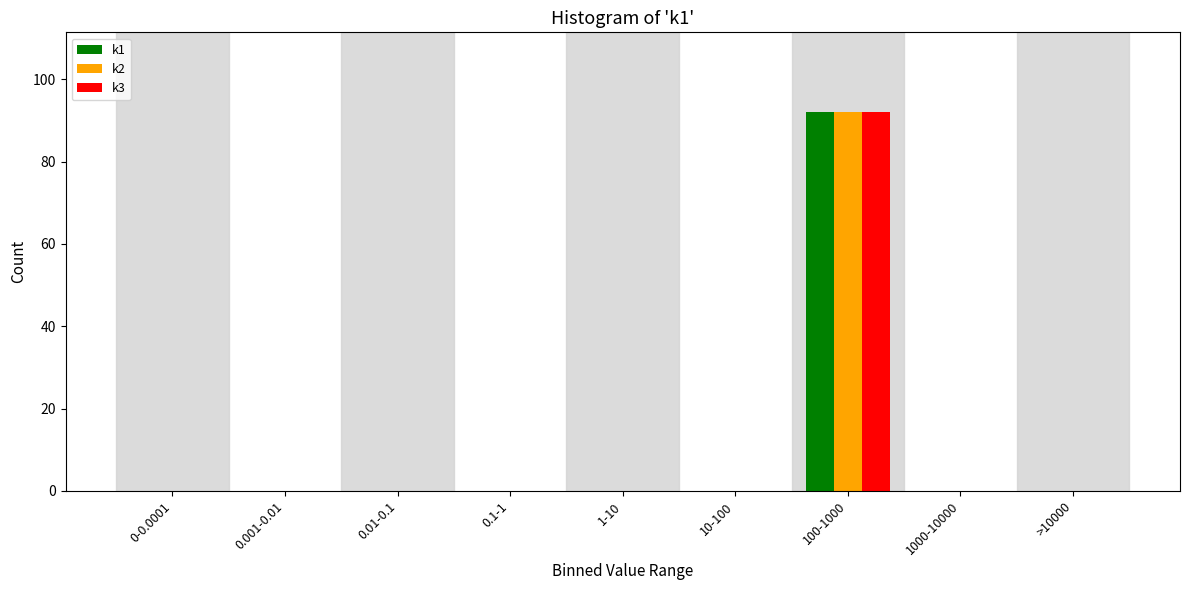

Reading right to left, list all the values displayed in this chart.

k1: >10000=0	1000-10000=0	100-1000=92	10-100=0	1-10=0	0.1-1=0	0.01-0.1=0	0.001-0.01=0	0-0.0001=0
k2: >10000=0	1000-10000=0	100-1000=92	10-100=0	1-10=0	0.1-1=0	0.01-0.1=0	0.001-0.01=0	0-0.0001=0
k3: >10000=0	1000-10000=0	100-1000=92	10-100=0	1-10=0	0.1-1=0	0.01-0.1=0	0.001-0.01=0	0-0.0001=0